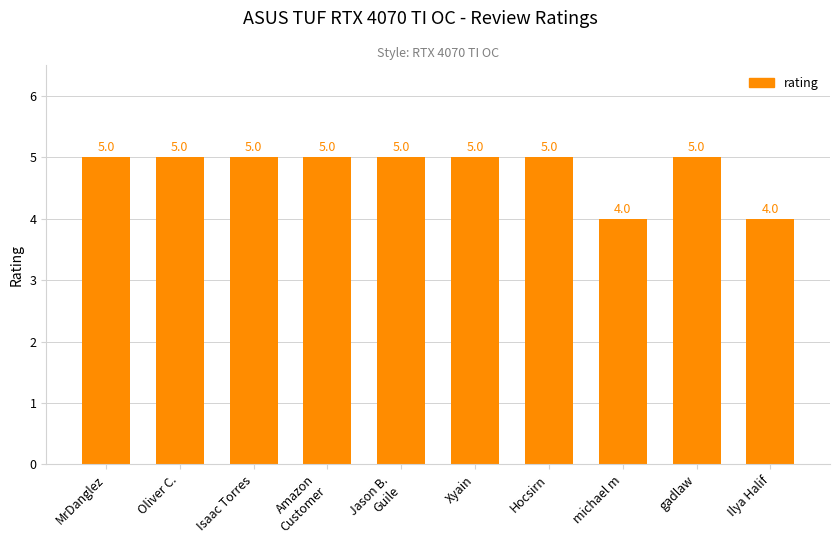

What is the value of the 7th bar from the left?

5